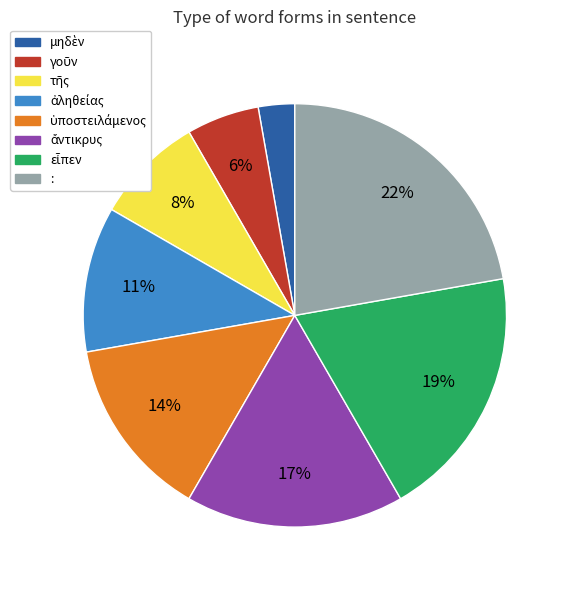

Which slice is the largest?

: